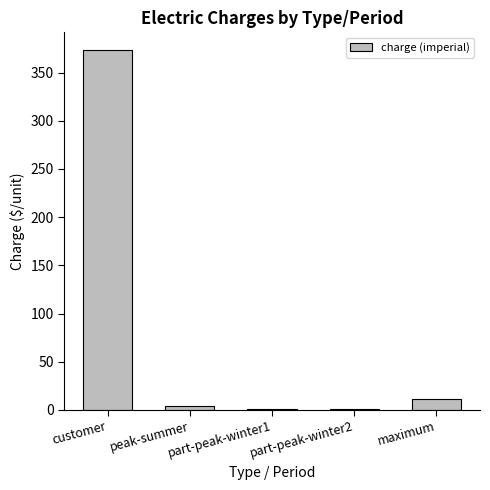

What is the sum of all values?

390.6